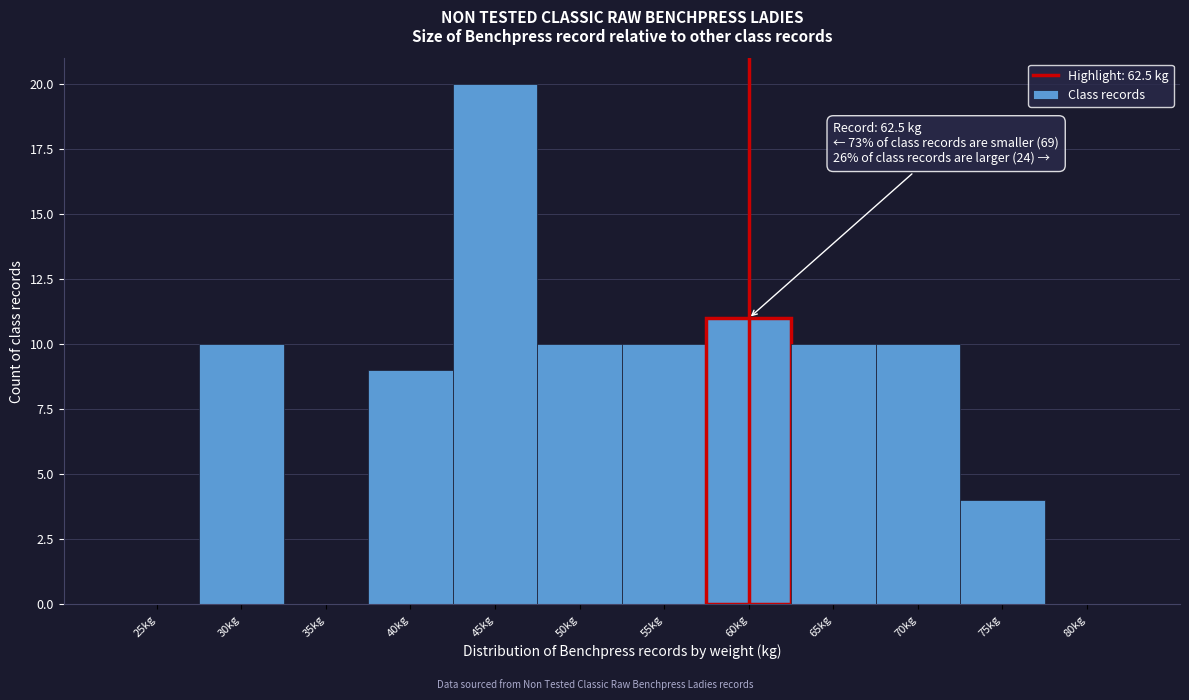

Reading left to right, what are all the values shown in this chart?

25kg=0	30kg=10	35kg=0	40kg=9	45kg=20	50kg=10	55kg=10	60kg=11	65kg=10	70kg=10	75kg=4	80kg=0